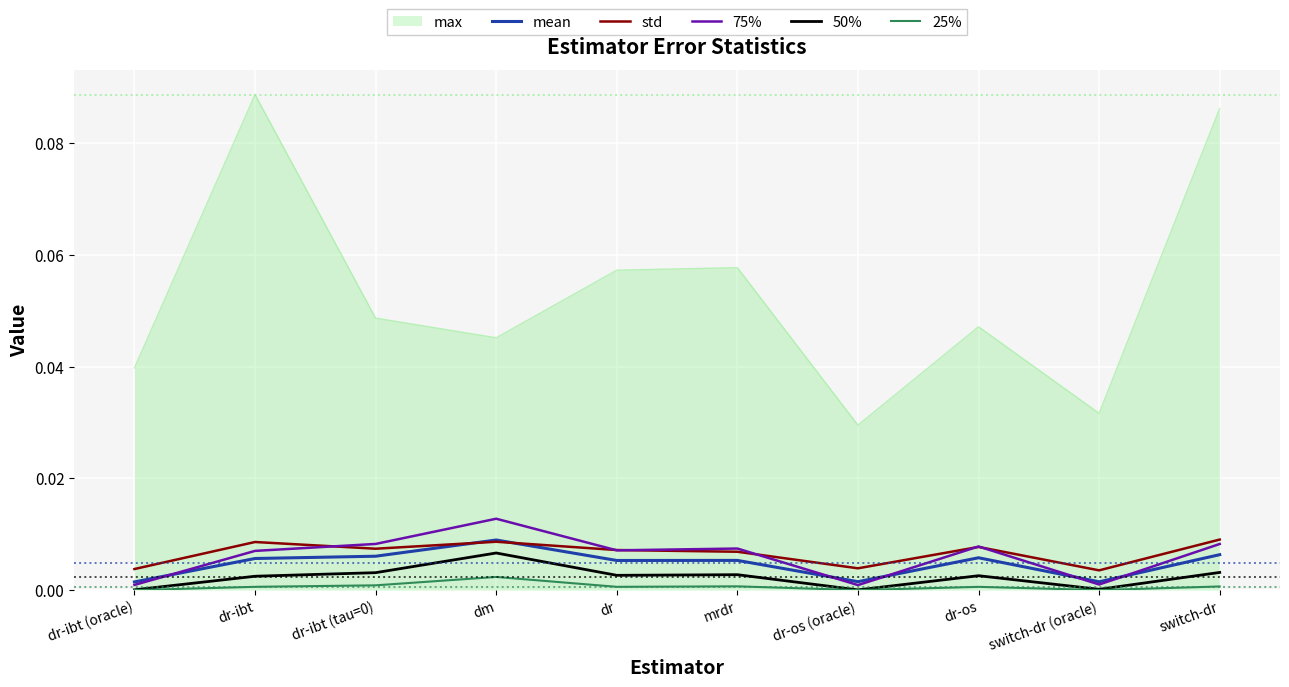

The std series shows 0.0 at dr. True or false?

True